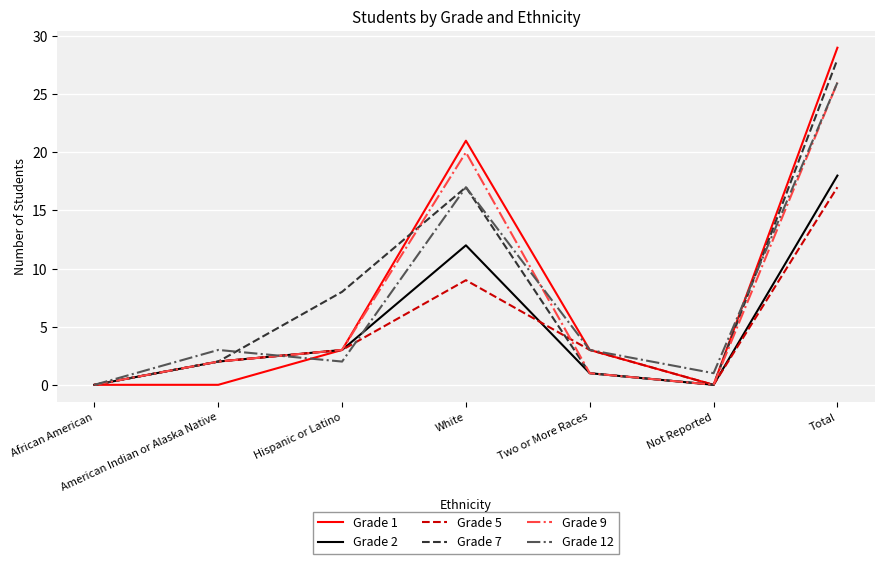

At which category is the sum across all series the highest?

Total